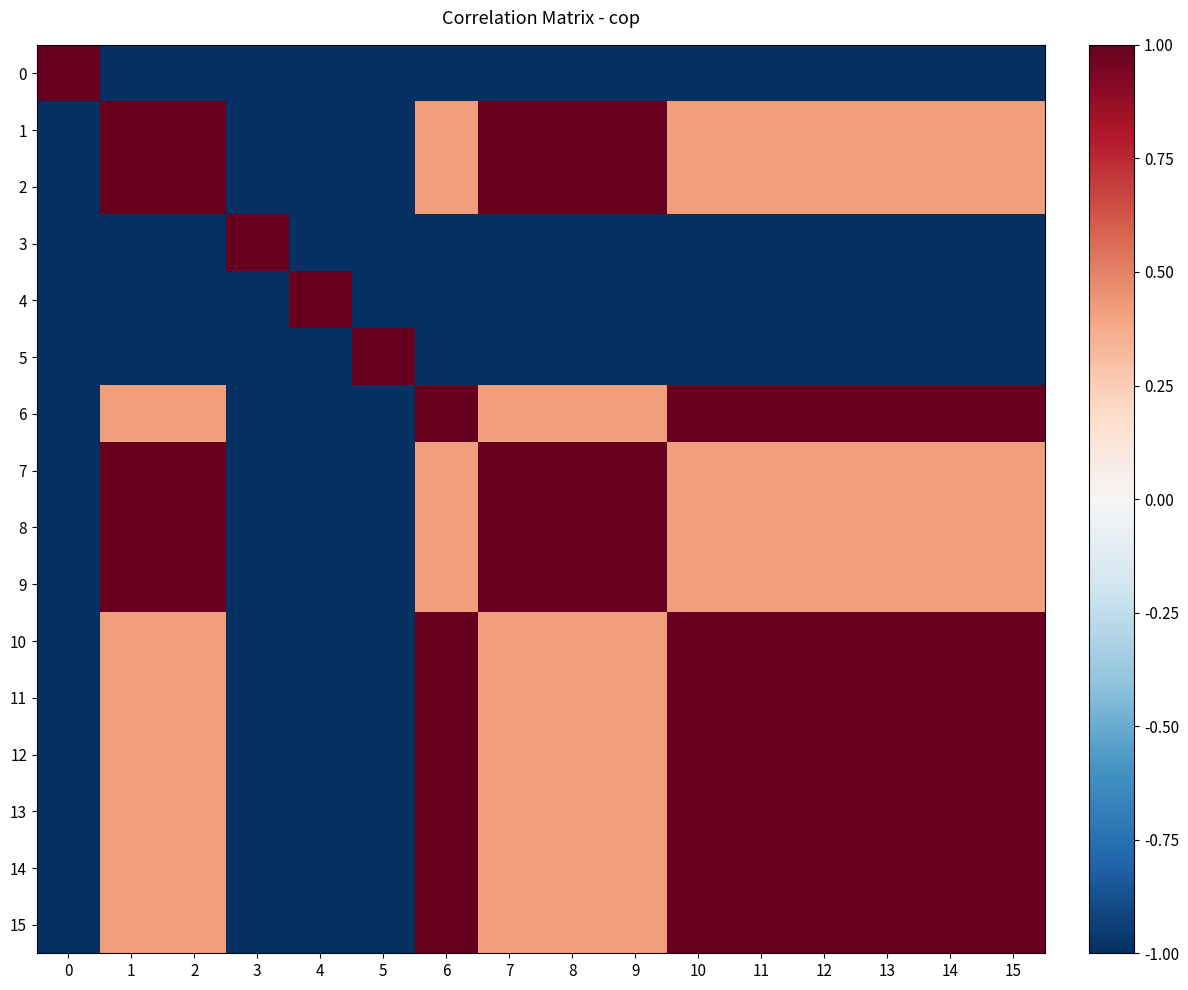

Which category has the lowest value across all series?

1